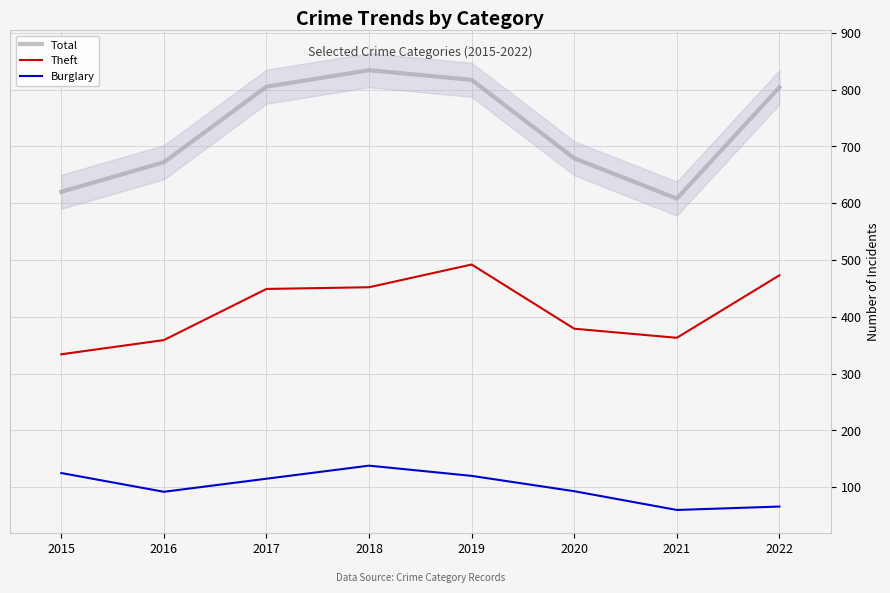

At how many categories does at least one series exceed 731?

4